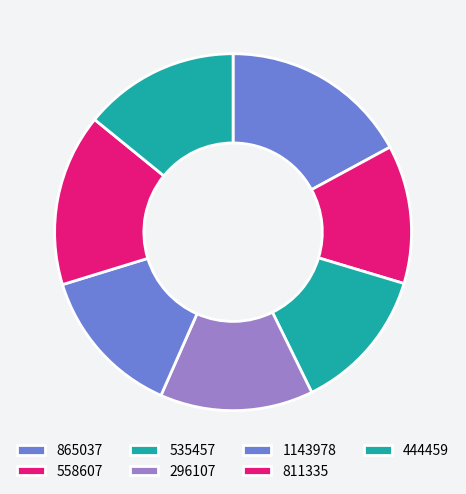

To the nearest percent, what is the difference between the largest and smallest slice percentages?

5%